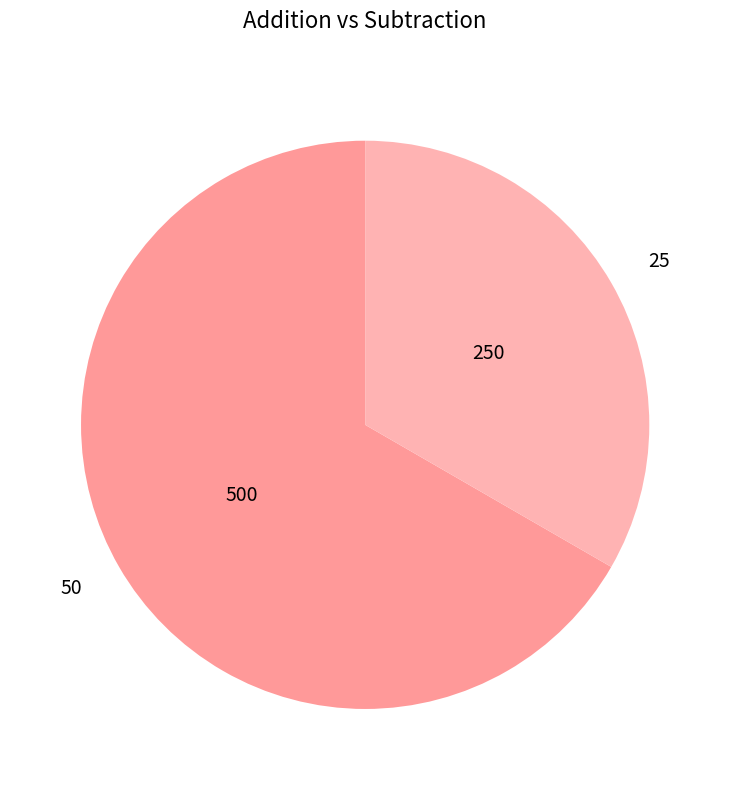

Which category has the biggest portion of the pie?

50